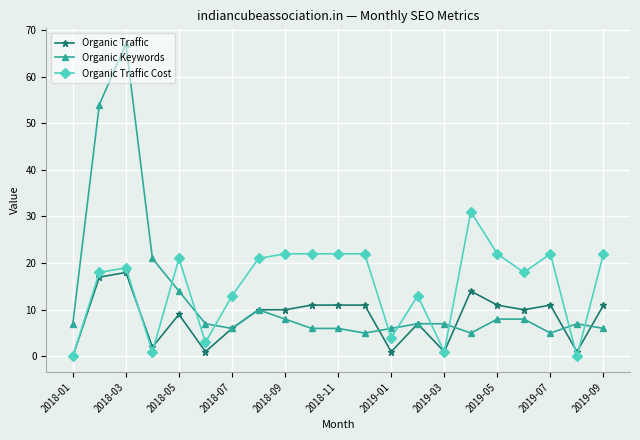

What is the maximum value shown in the chart?

67